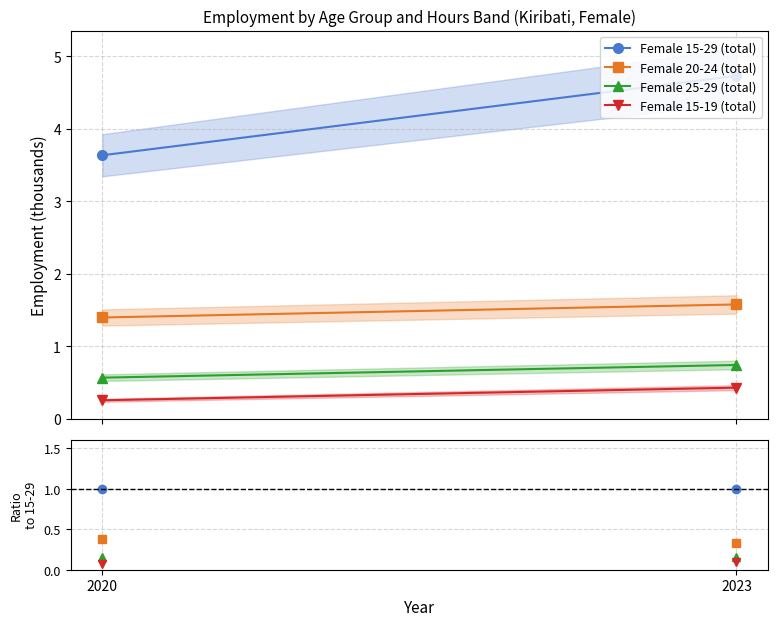

What is the value of the Female 15-19 (total) point at the 2nd from the left?

0.1